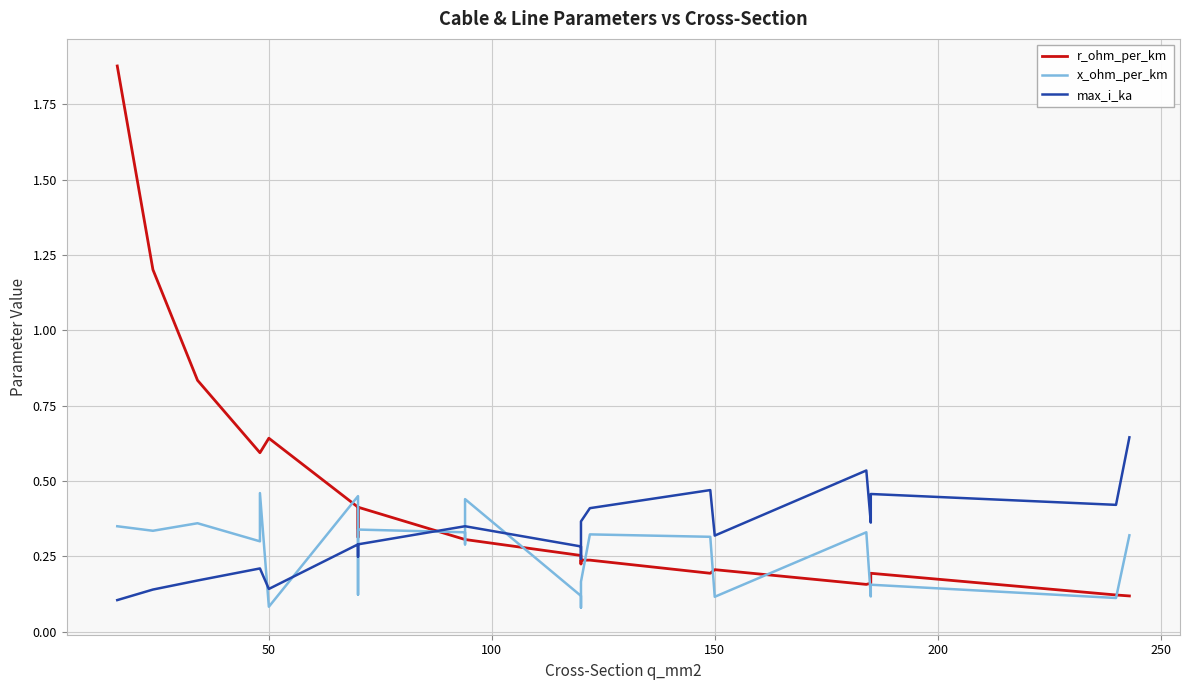

What are all the series names shown in the legend?

r_ohm_per_km, x_ohm_per_km, max_i_ka